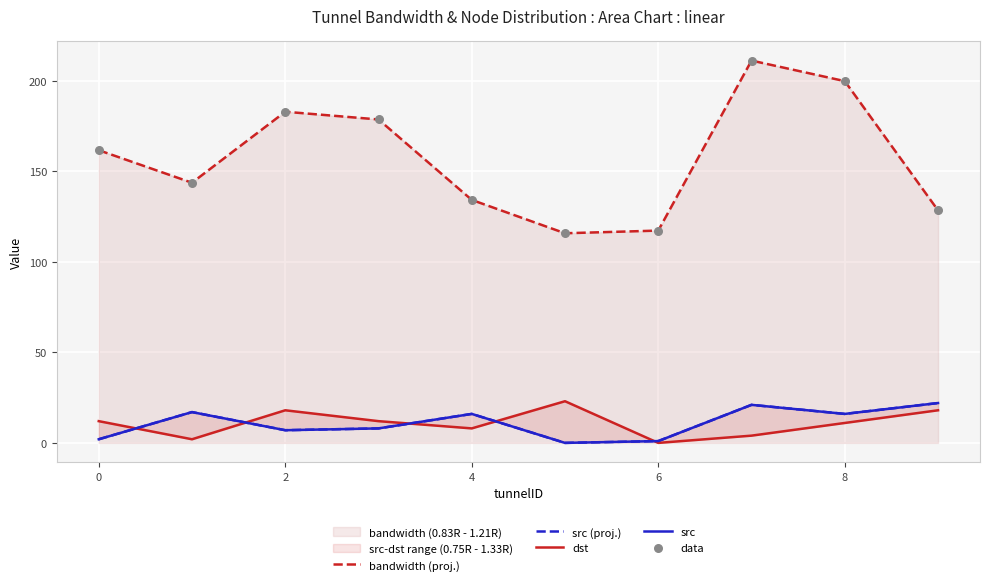

Which series contains the highest Y value?

bandwidth (proj.)